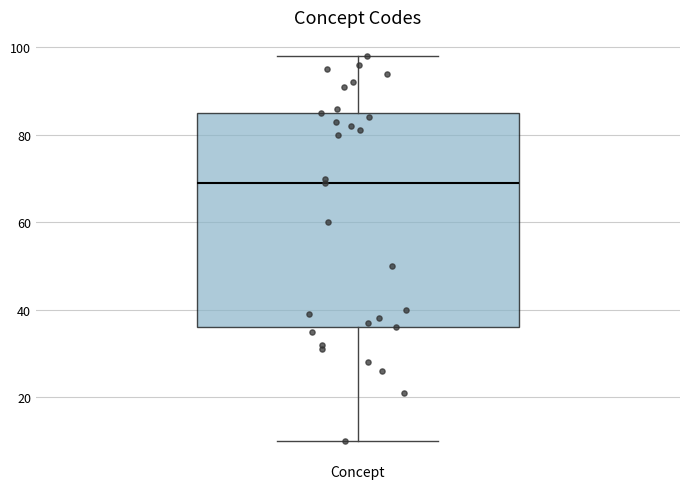

Read this box plot against the y-axis: the position of the median line, the range covered by the box, and the ends of both whiskers. The values are not printed on the chart, so give them approximately, as read against the axis.

median 70, box 36 to 86, whiskers 10 to 98